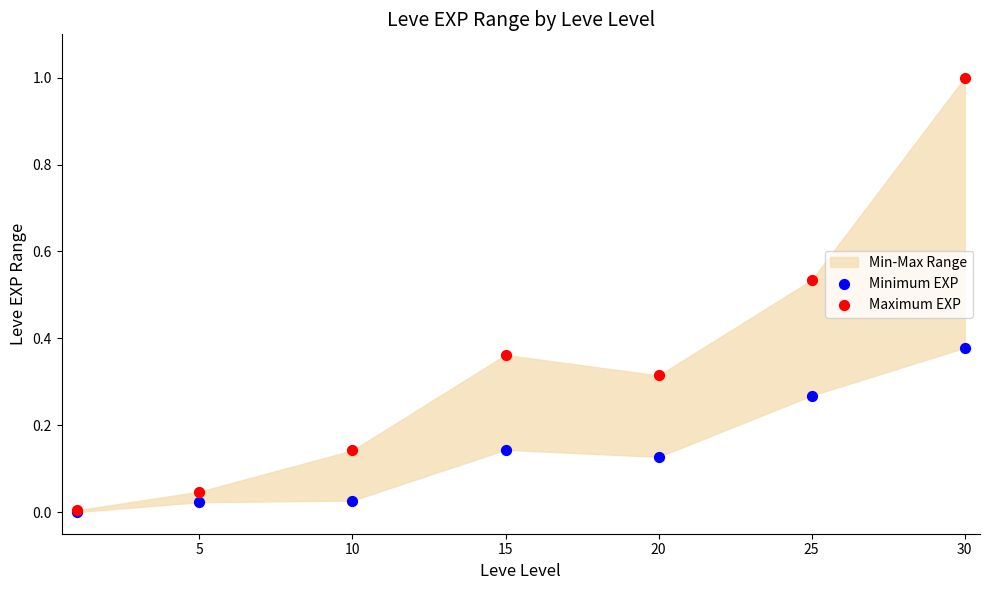

Which series has the widest spread of Y values?

Maximum EXP